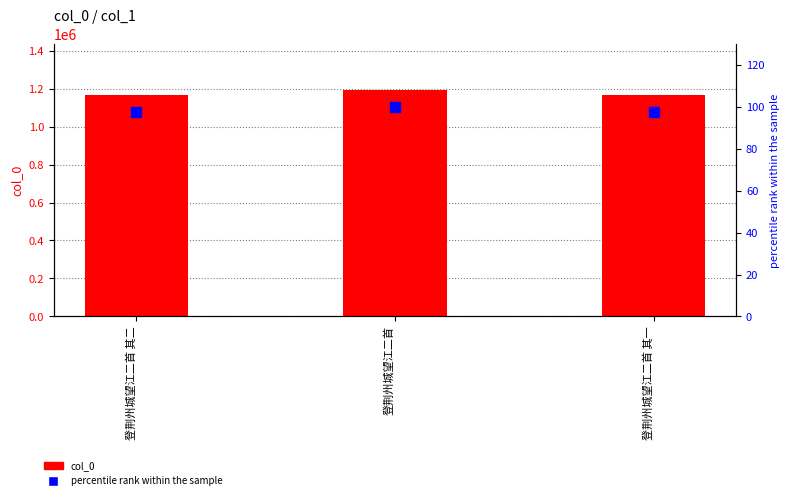

The percentile rank series shows 31.1 at 登荆州城望江二首 其二. True or false?

False